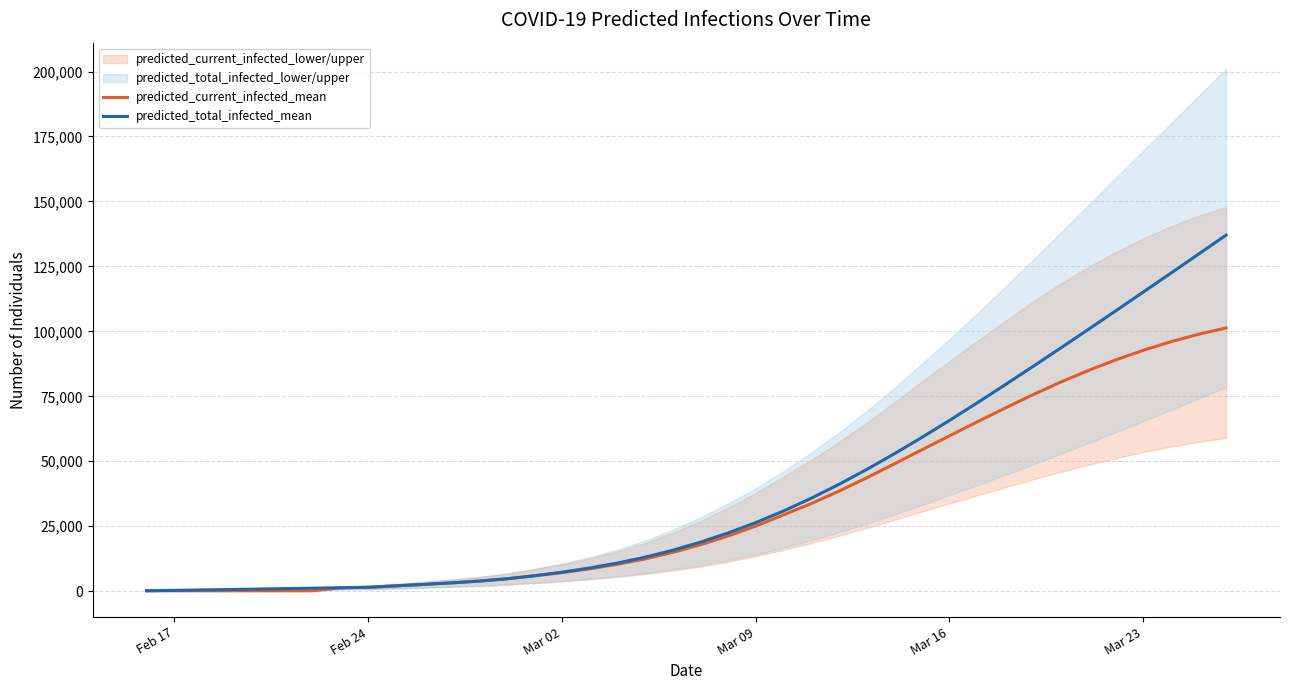

What is the highest value of the predicted_current_infected_mean series?

101318